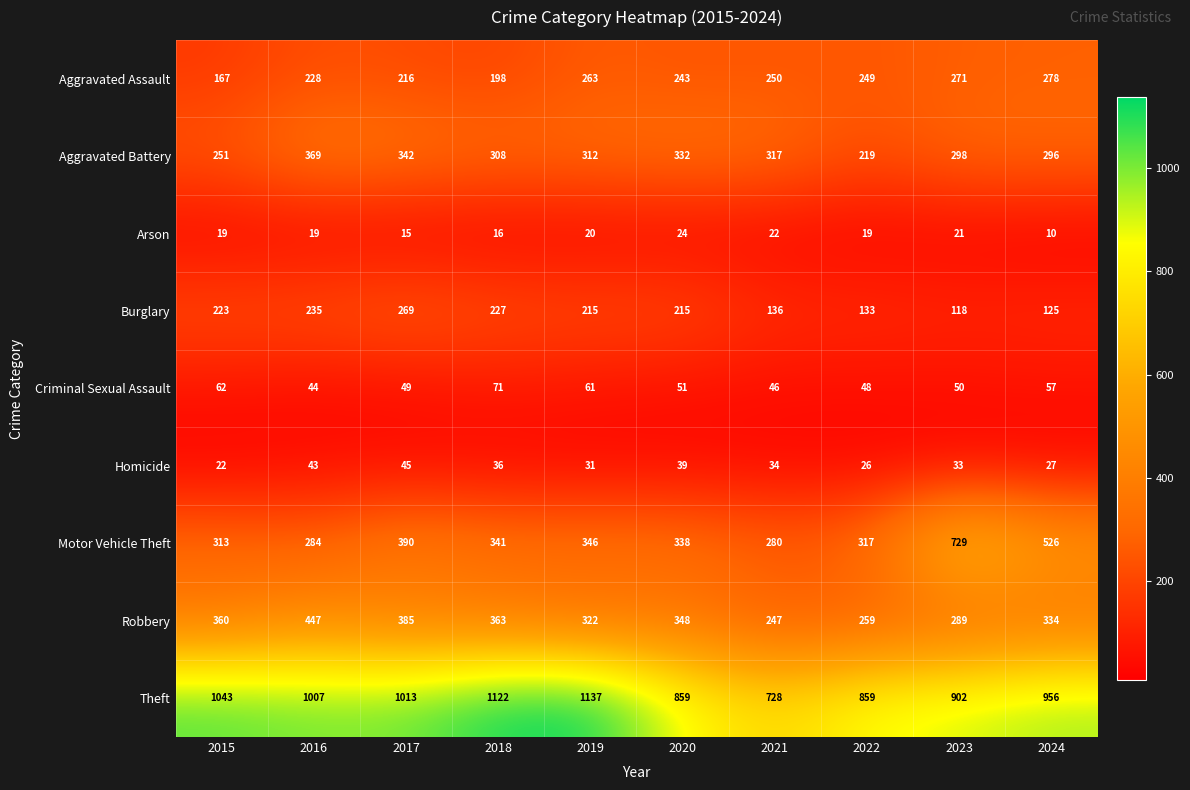

Rank the series at 2016 from lowest to highest value.

Arson, Homicide, Criminal Sexual Assault, Aggravated Assault, Burglary, Motor Vehicle Theft, Aggravated Battery, Robbery, Theft